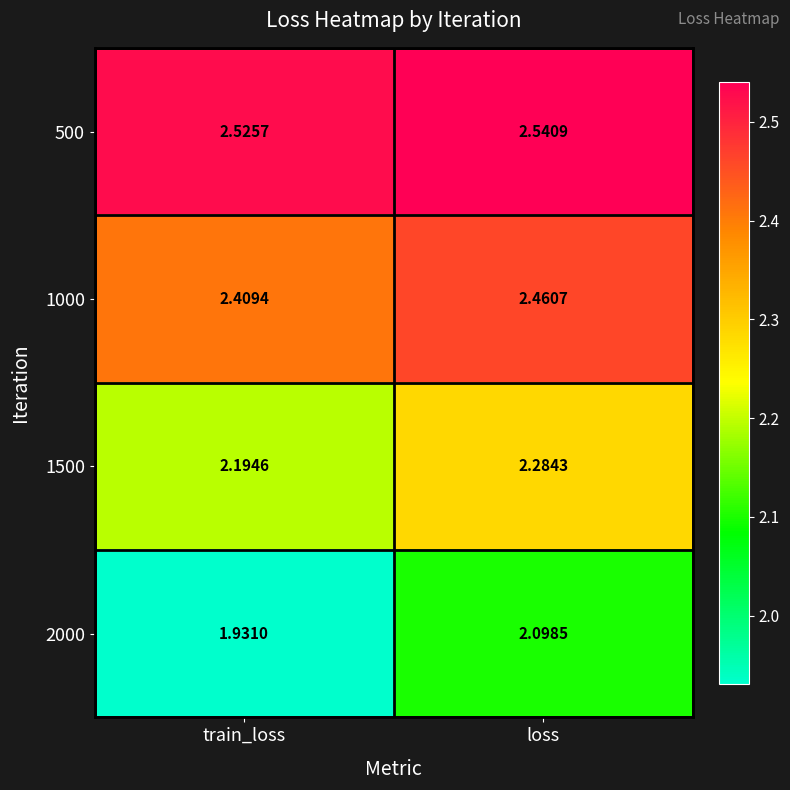

At which category does the chart reach its minimum across all series?

train_loss